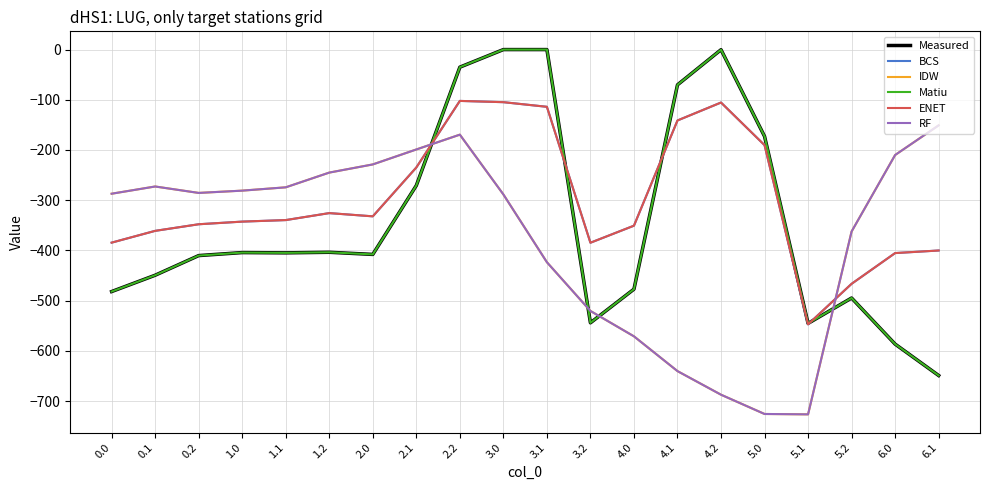

At which category does the chart reach its minimum across all series?

5.1